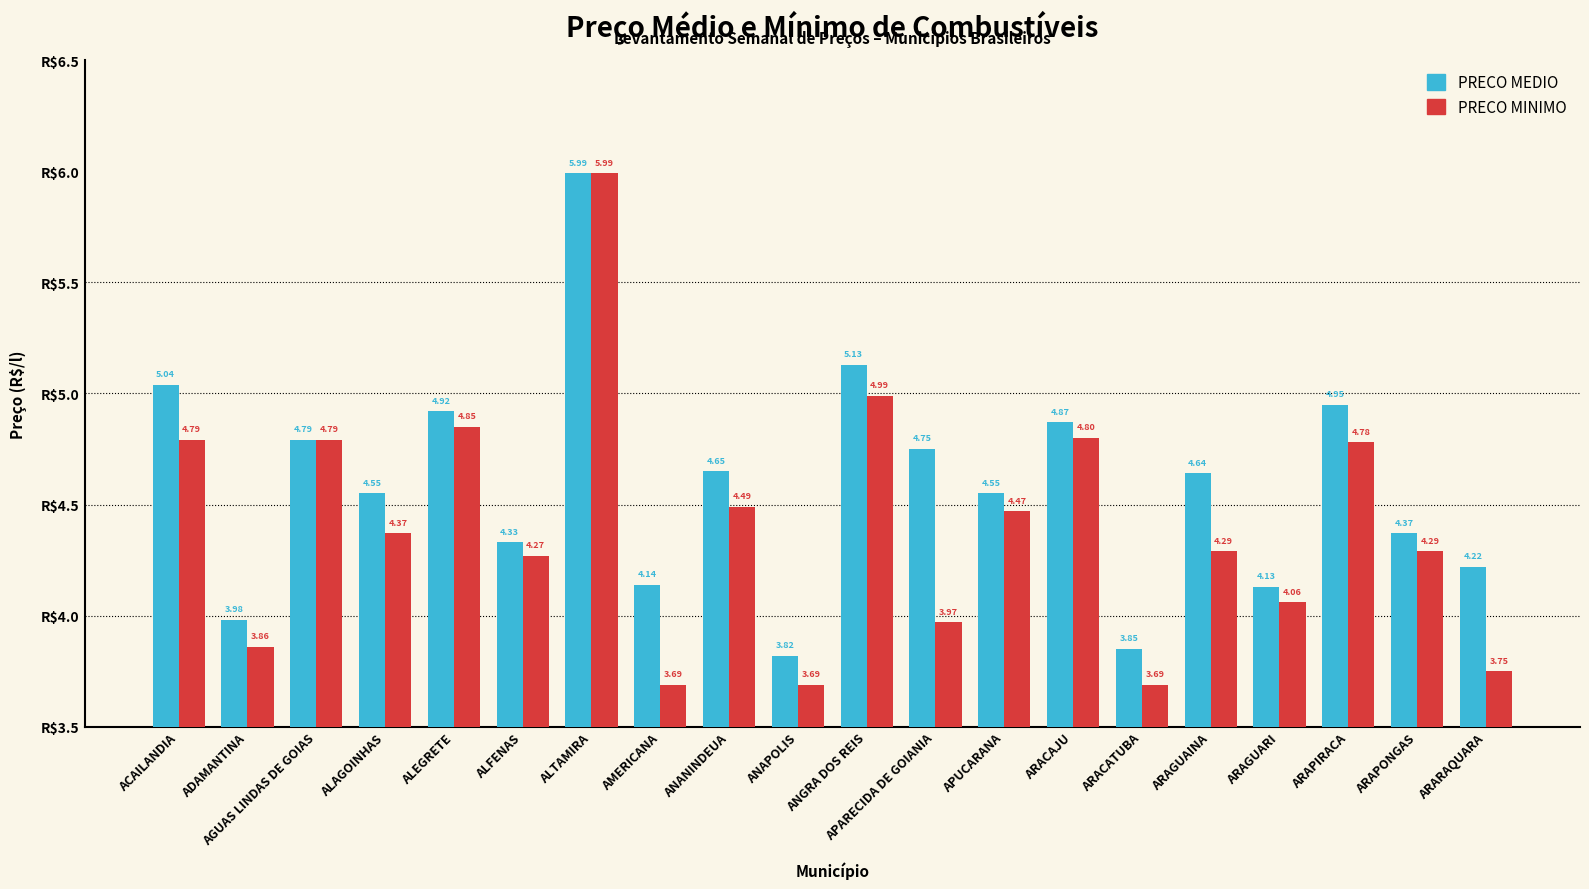

What is the label of the 15th bar from the left?

ARACATUBA